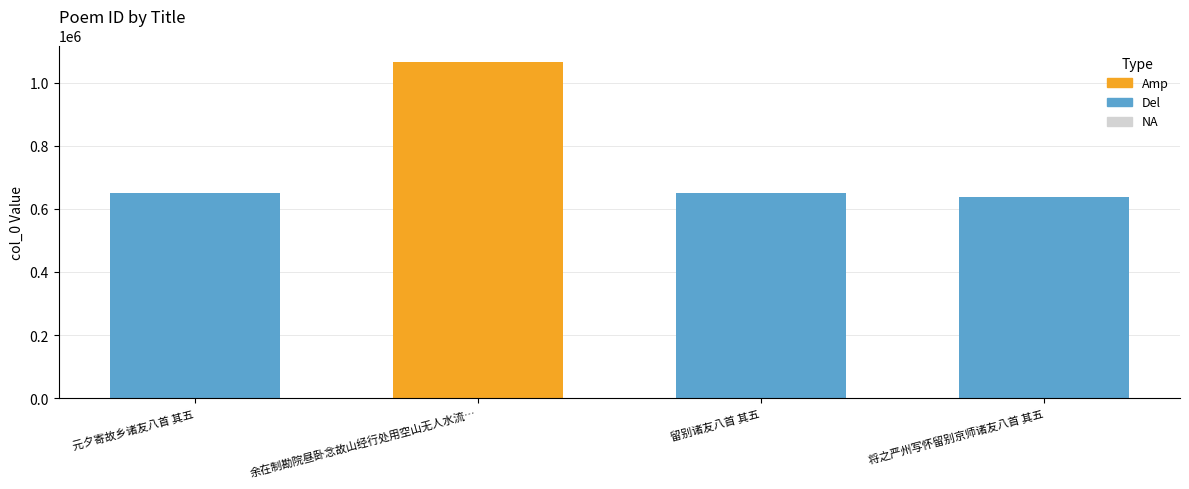

What is the change in value from 元夕寄故乡诸友八首 其五 to 留别诸友八首 其五?

-10